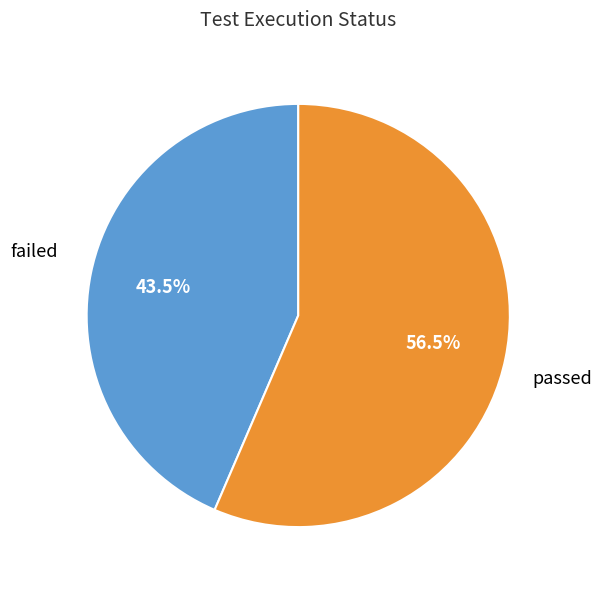

Is there a majority slice in this chart?

Yes